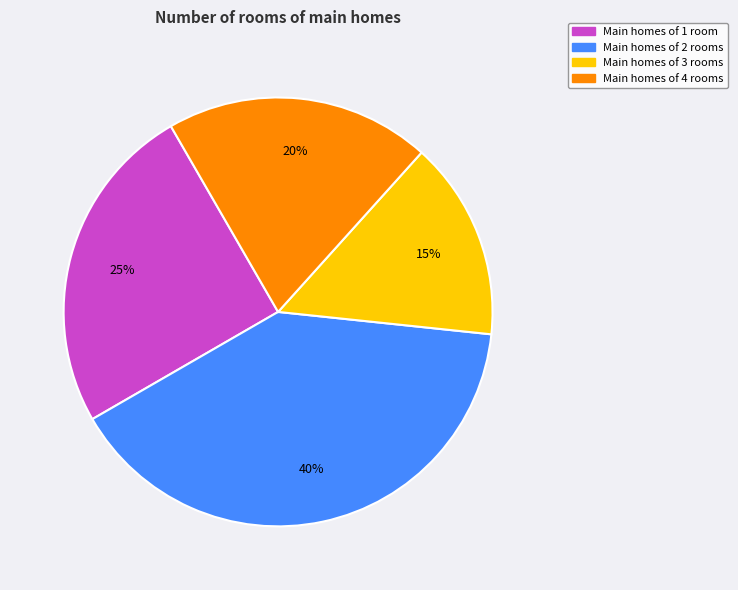

Count the number of slices in the pie.

4